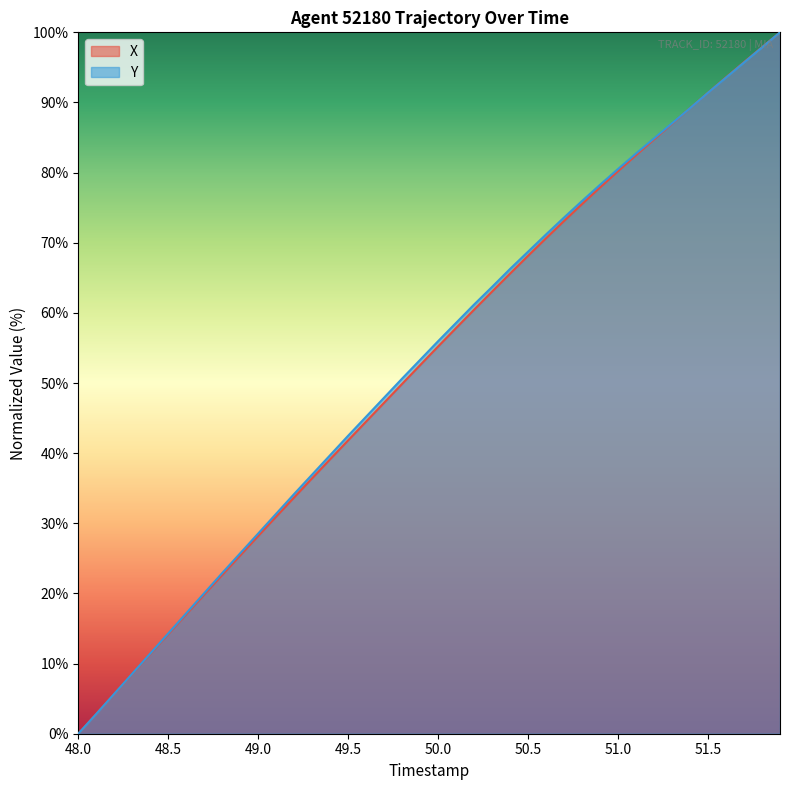

What is the difference between the second highest and minimum values in the Y series?

97.8